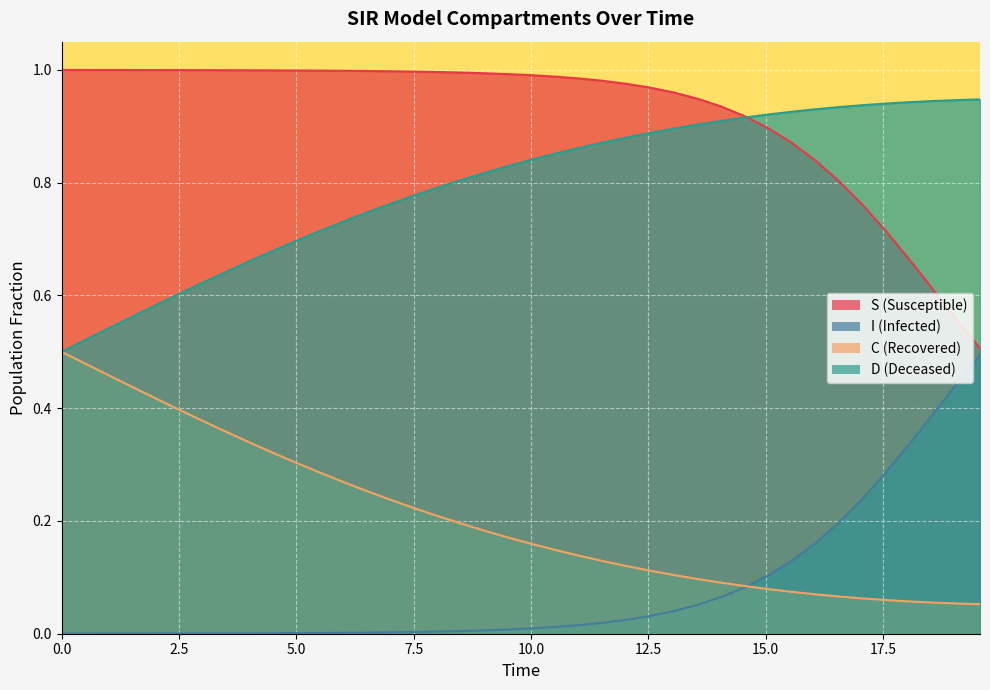

True or false: D and C intersect in this chart.

False